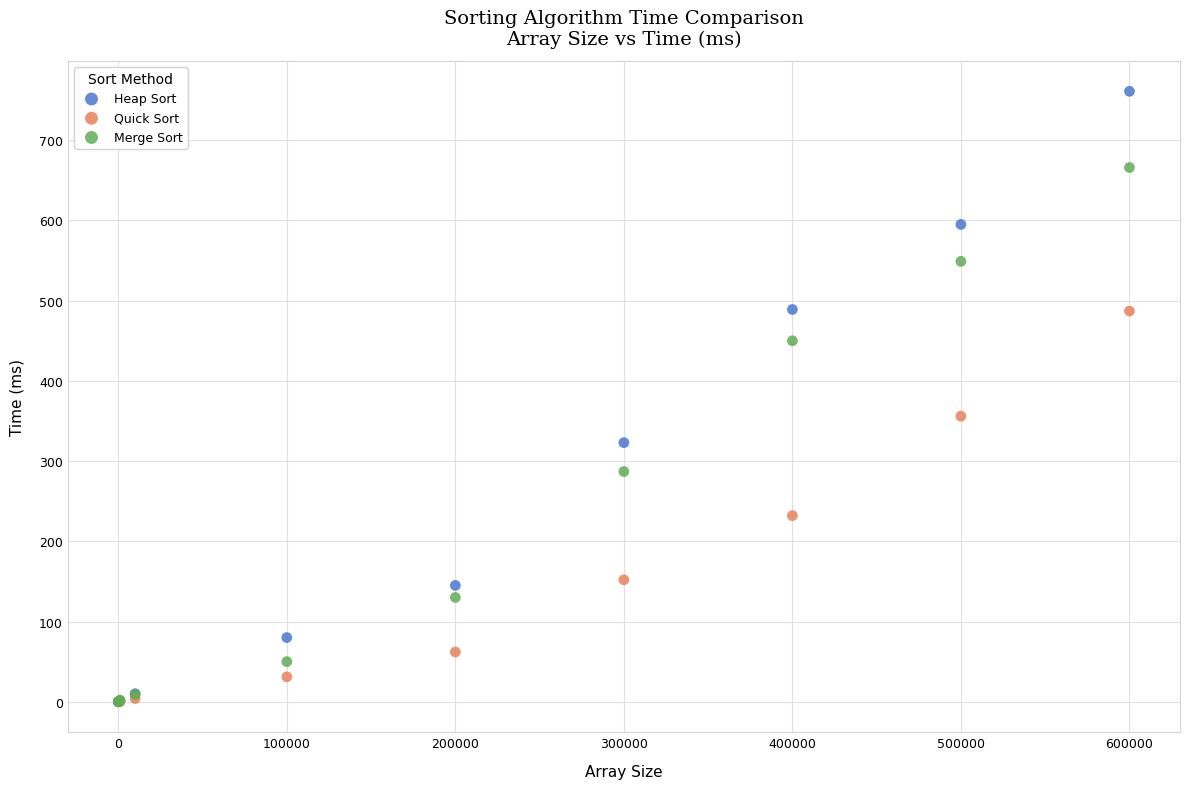

Which series reaches the maximum Y coordinate?

Heap Sort